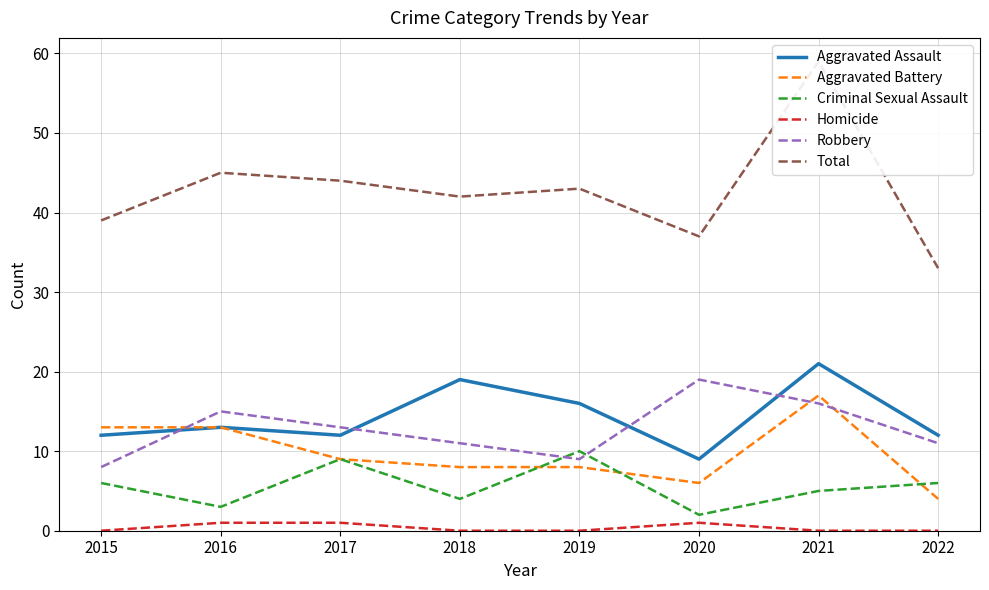

Which label corresponds to the largest value in the chart?

2021